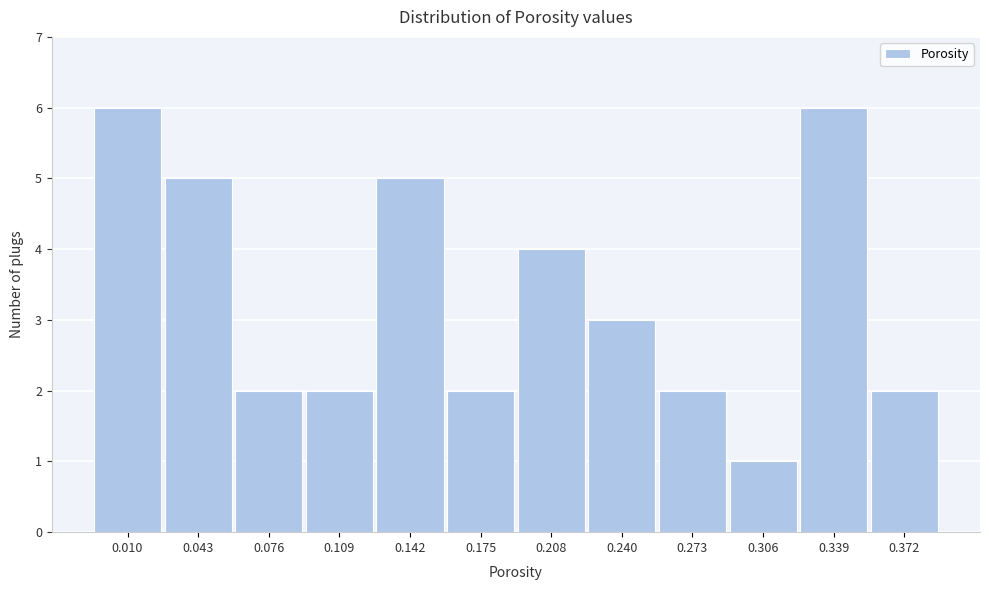

Reading left to right, what are all the values shown in this chart?

0.010=6	0.043=5	0.076=2	0.109=2	0.142=5	0.175=2	0.208=4	0.240=3	0.273=2	0.306=1	0.339=6	0.372=2